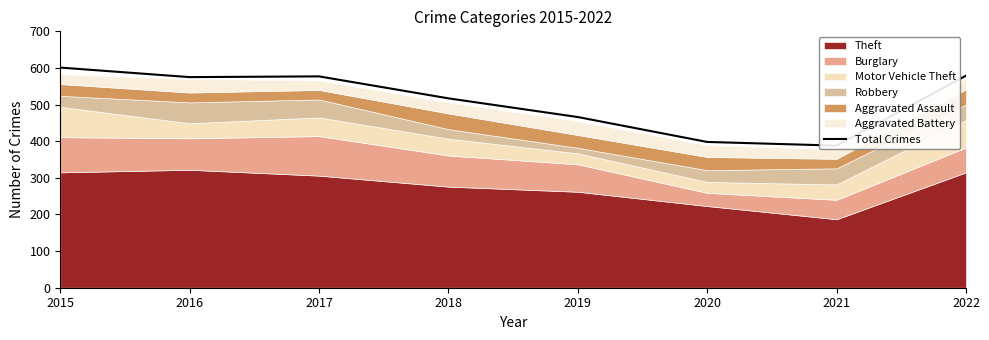

Which category has the highest value across all series?

2015